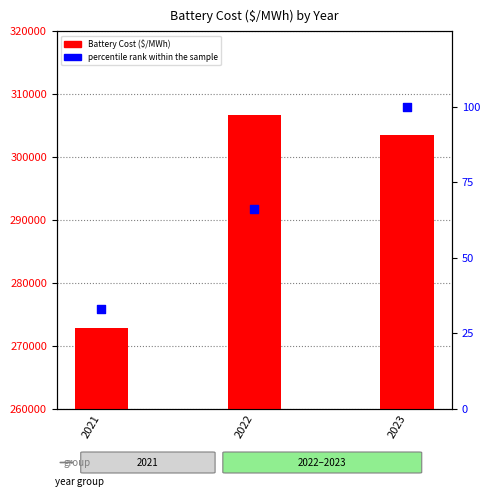

What is the total value across all series at 2022?

306757.7